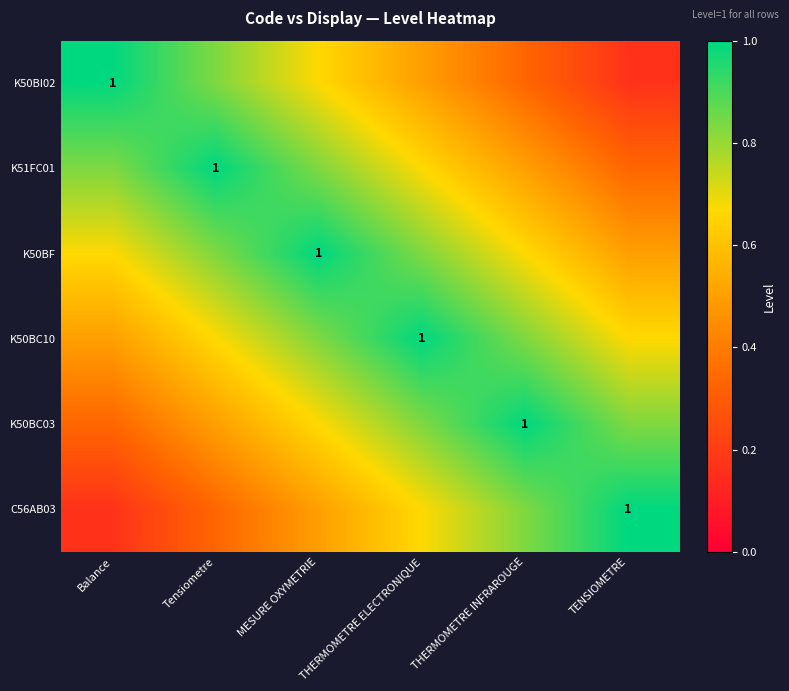

What is the greatest value displayed?

1.0